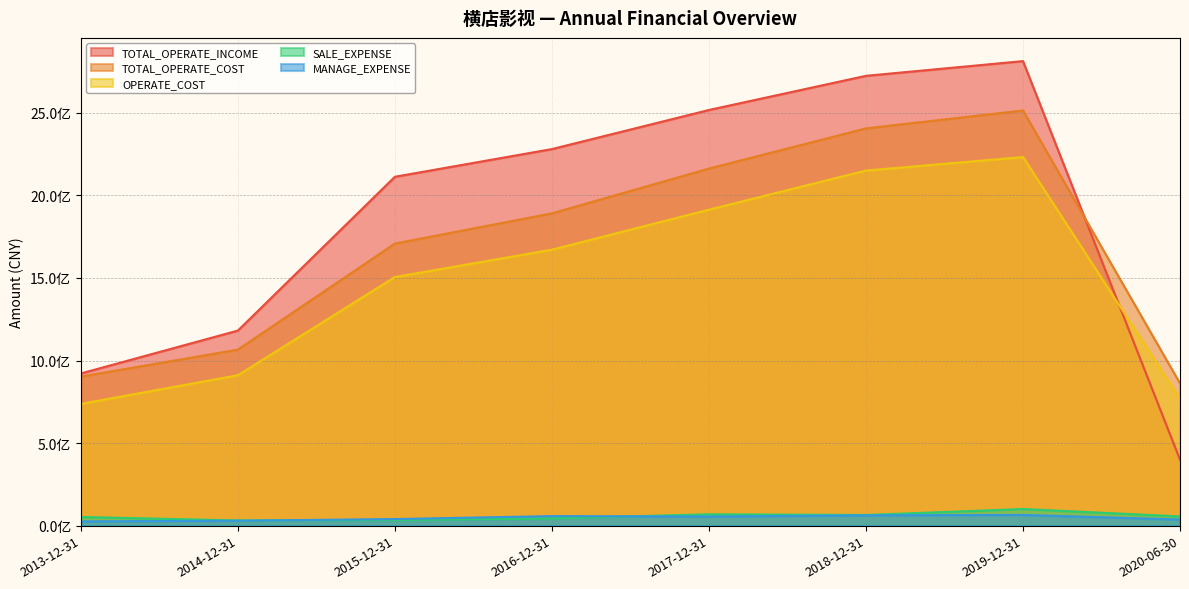

What is the greatest value displayed?

2813589129.9